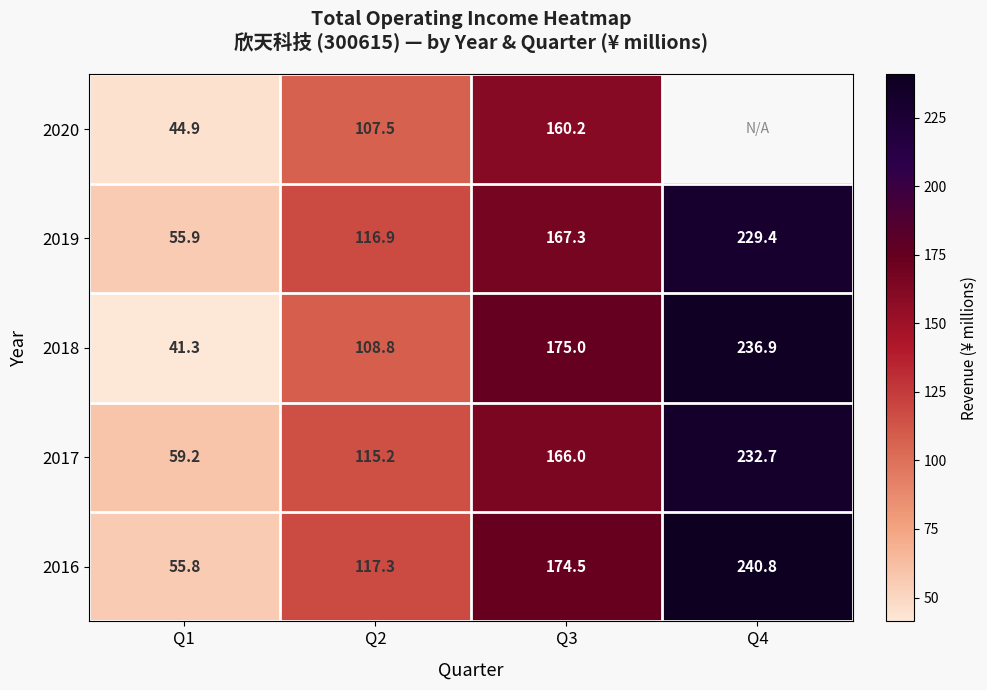

At which category is the sum across all series the highest?

Q3